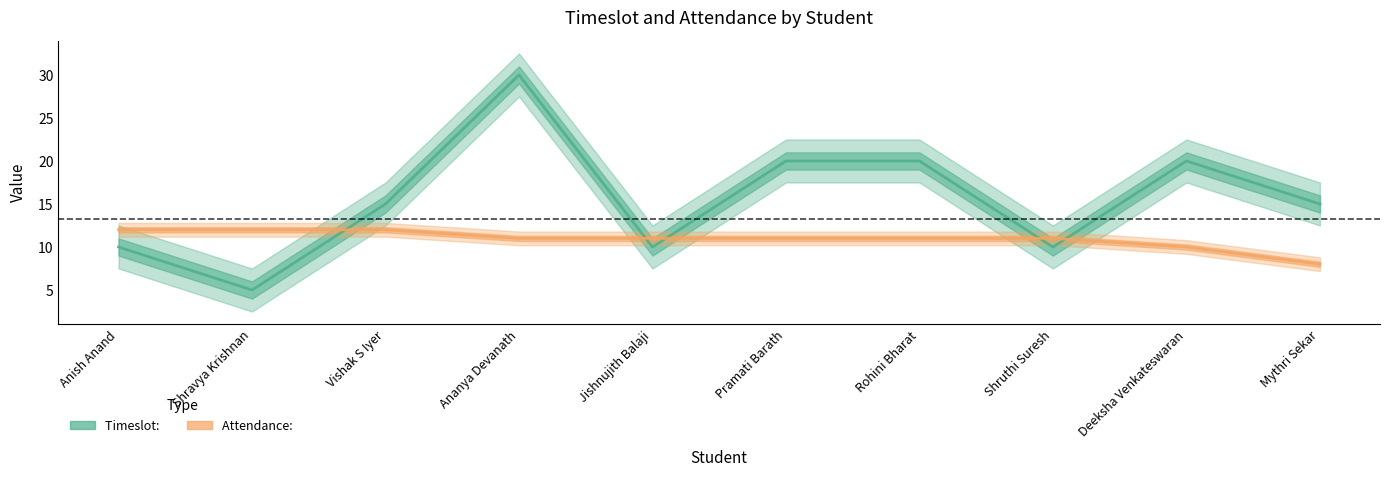

Is it true that Timeslot:  equals 20 at Deeksha Venkateswaran?

True